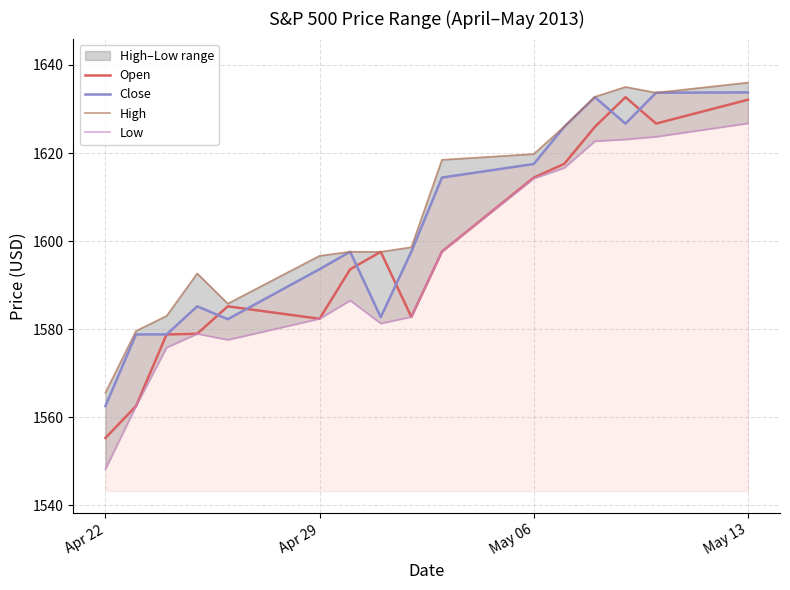

What is the highest value of the Open series?

1632.7